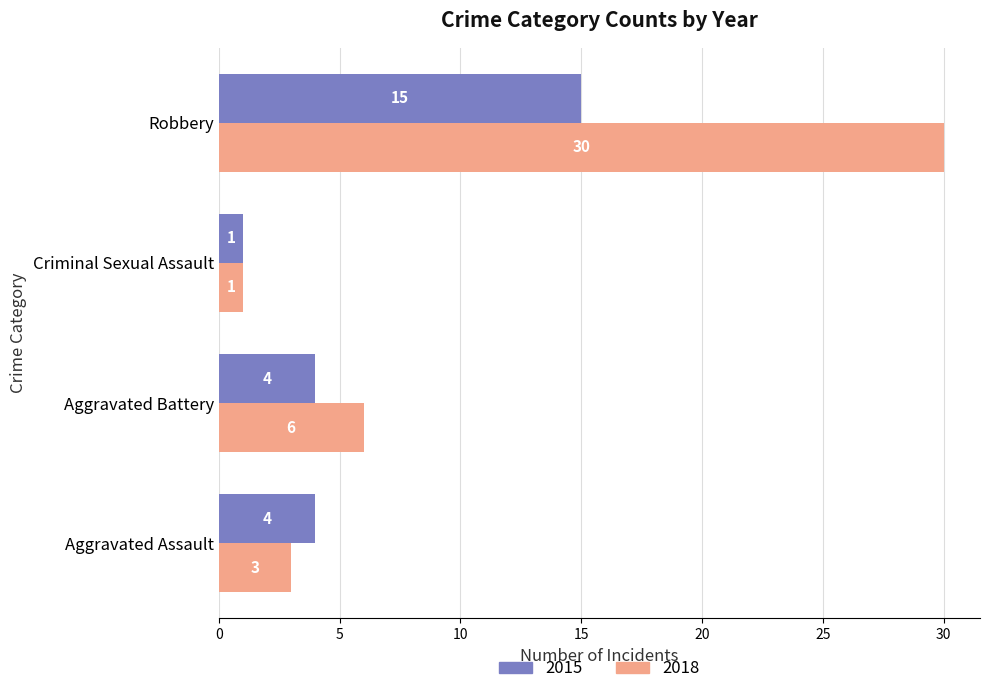

True or false: 2018 has a value of 16 at Robbery.

False